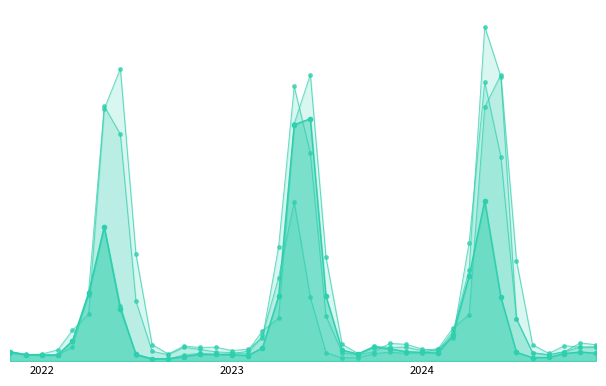

How many lines are shown in the chart?

3